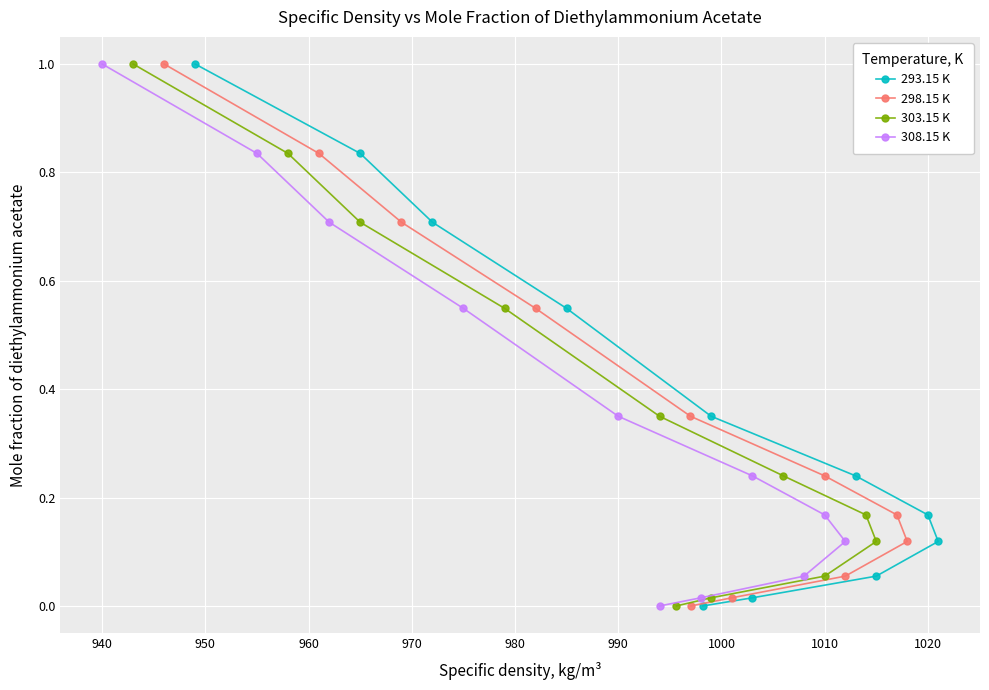

How many positive values does the 308.15 K series have?

10